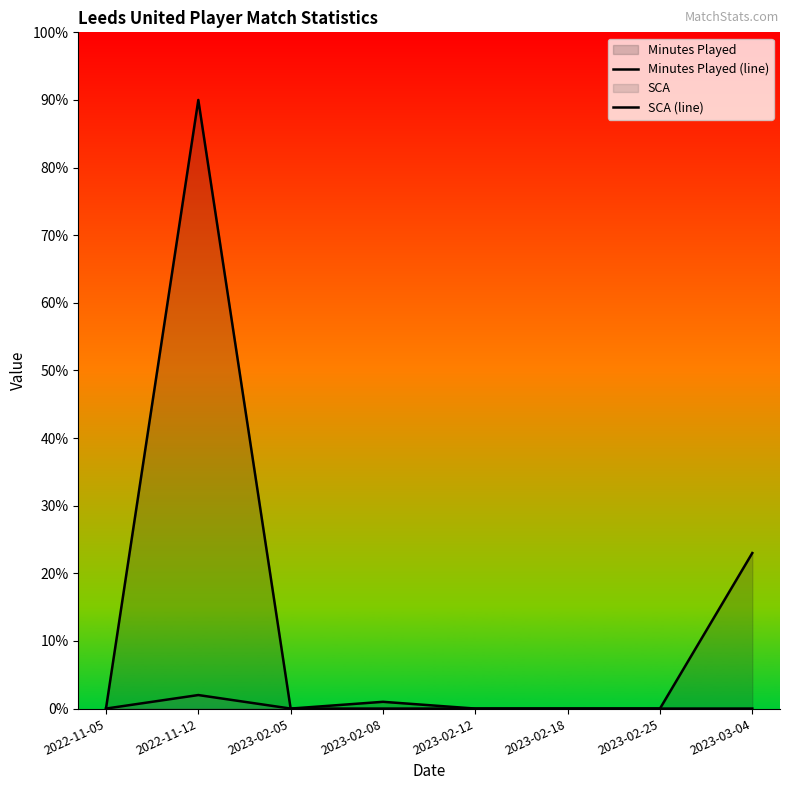

Rank the series by their average value, from lowest to highest.

SCA (line), Minutes Played (line)